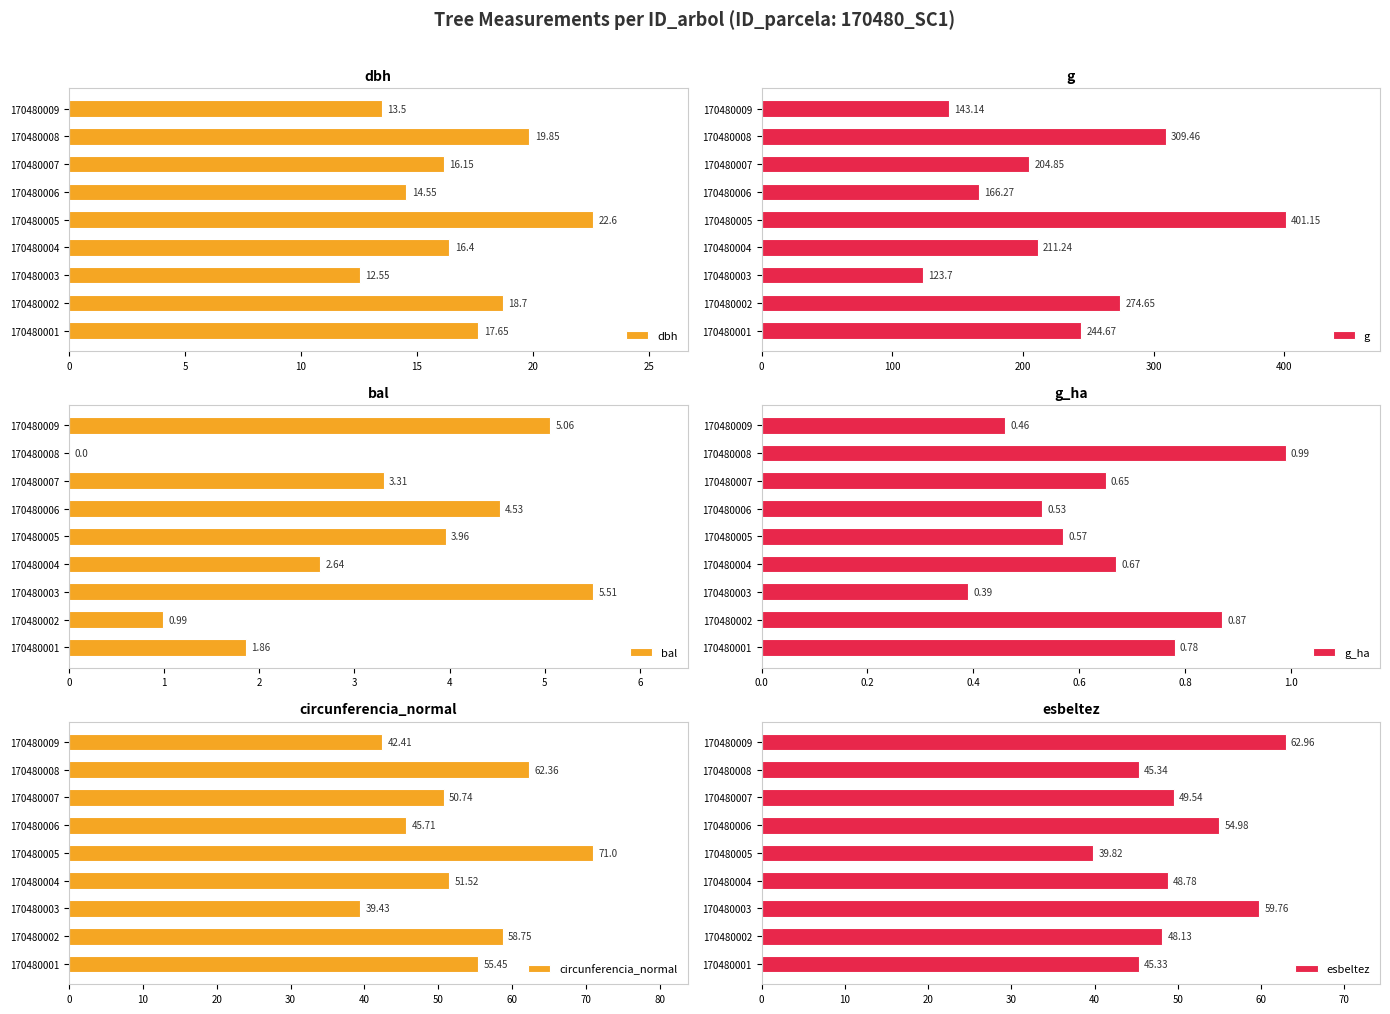

Rank the categories by dbh value from highest to lowest.

170480005, 170480008, 170480002, 170480001, 170480004, 170480007, 170480006, 170480009, 170480003